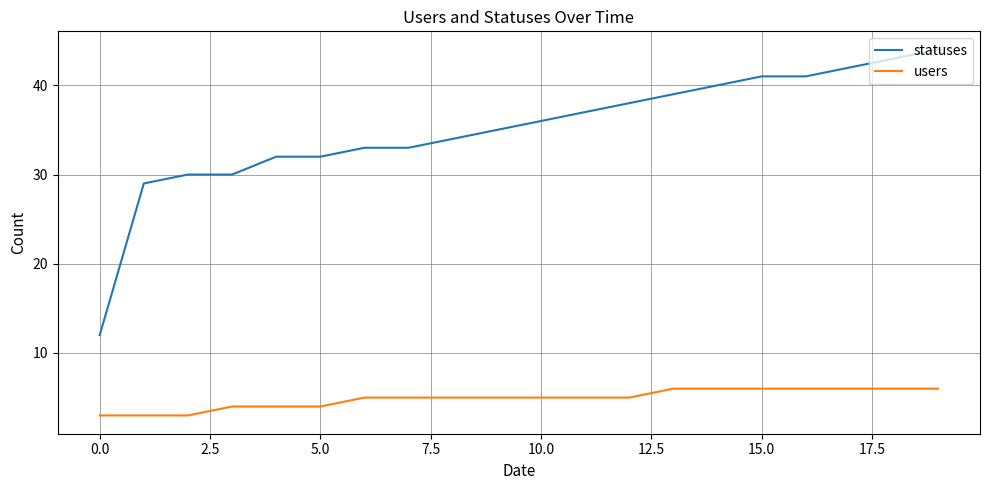

What is the smallest value displayed?

3